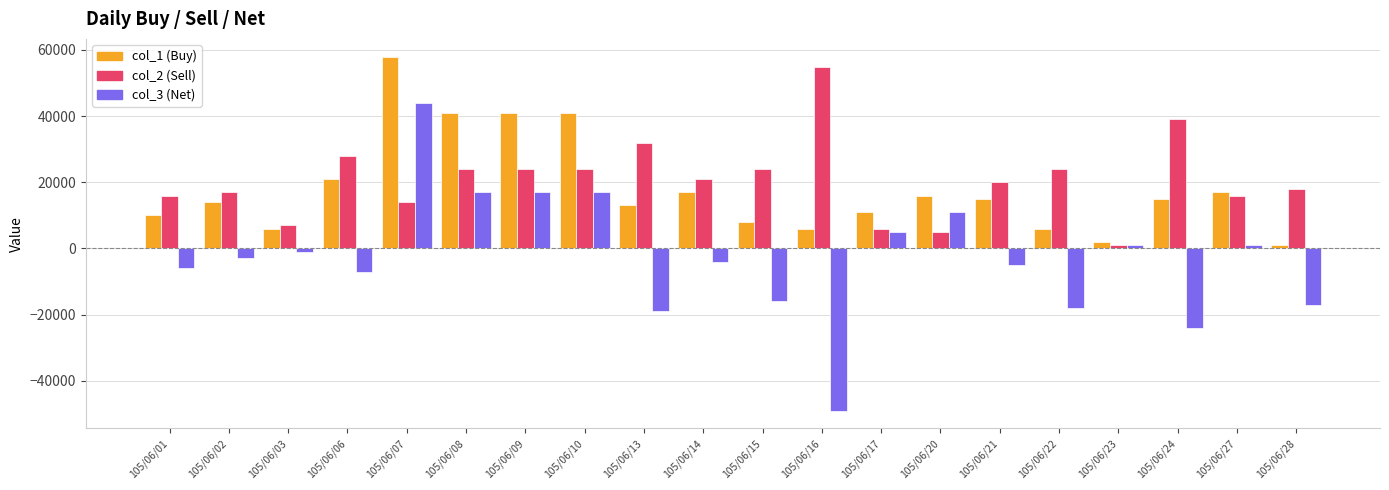

What is the total value across all series at 105/06/23?

4000